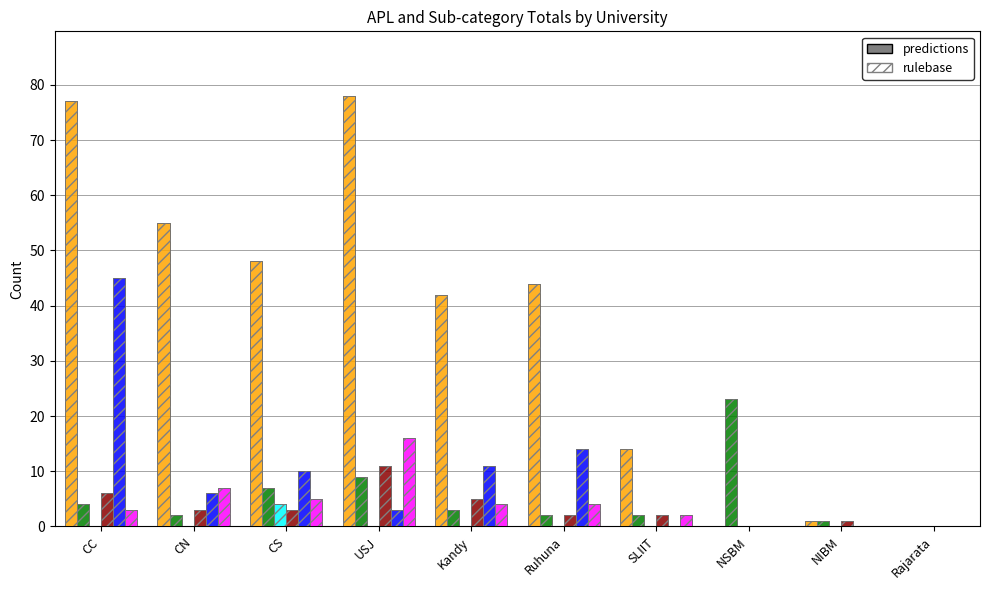

Which series has the largest range (max minus min)?

APL